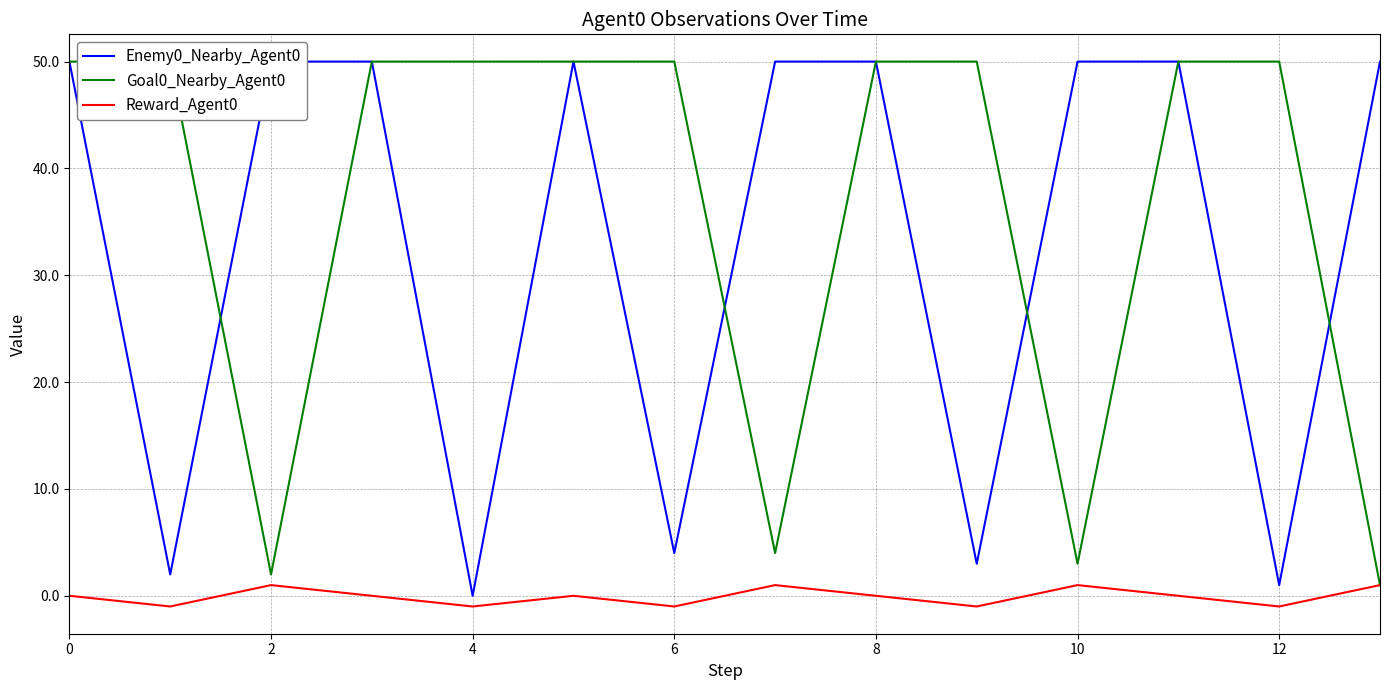

What is the sum of all Reward_Agent0 values?

-1